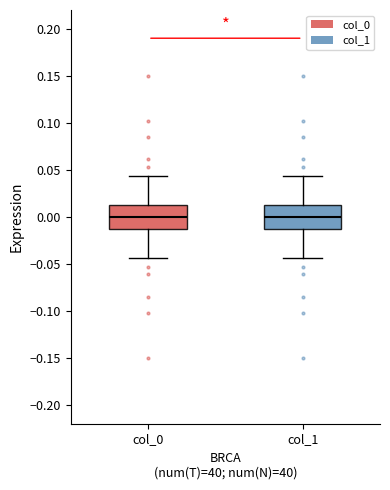

Reading left to right, read every box against the y-axis: the position of its median line, the range the box covers, and the ends of its whiskers. The values are not printed on the chart, so give them approximately, as read against the axis.

col_0: median 0.000, box -0.010 to 0.010, whiskers -0.045 to 0.045
col_1: median 0.000, box -0.010 to 0.010, whiskers -0.045 to 0.045